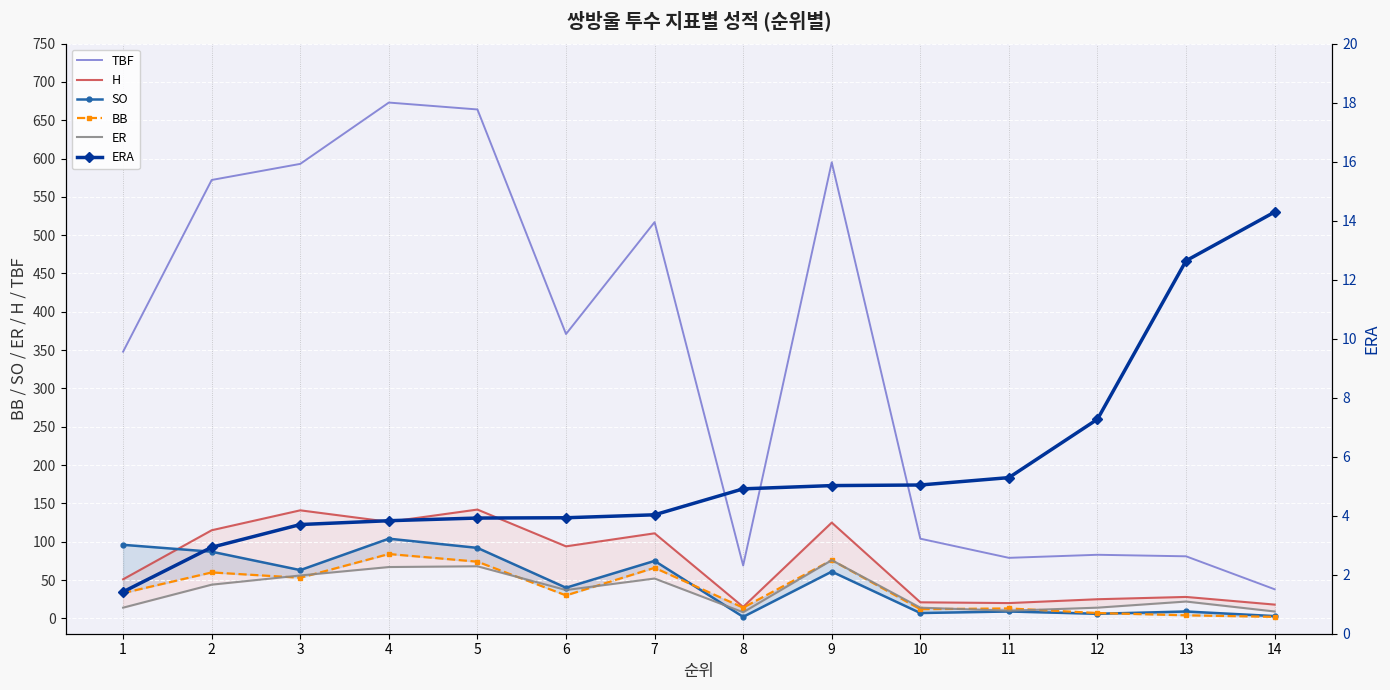

True or false: SO and ERA cross at least once.

True